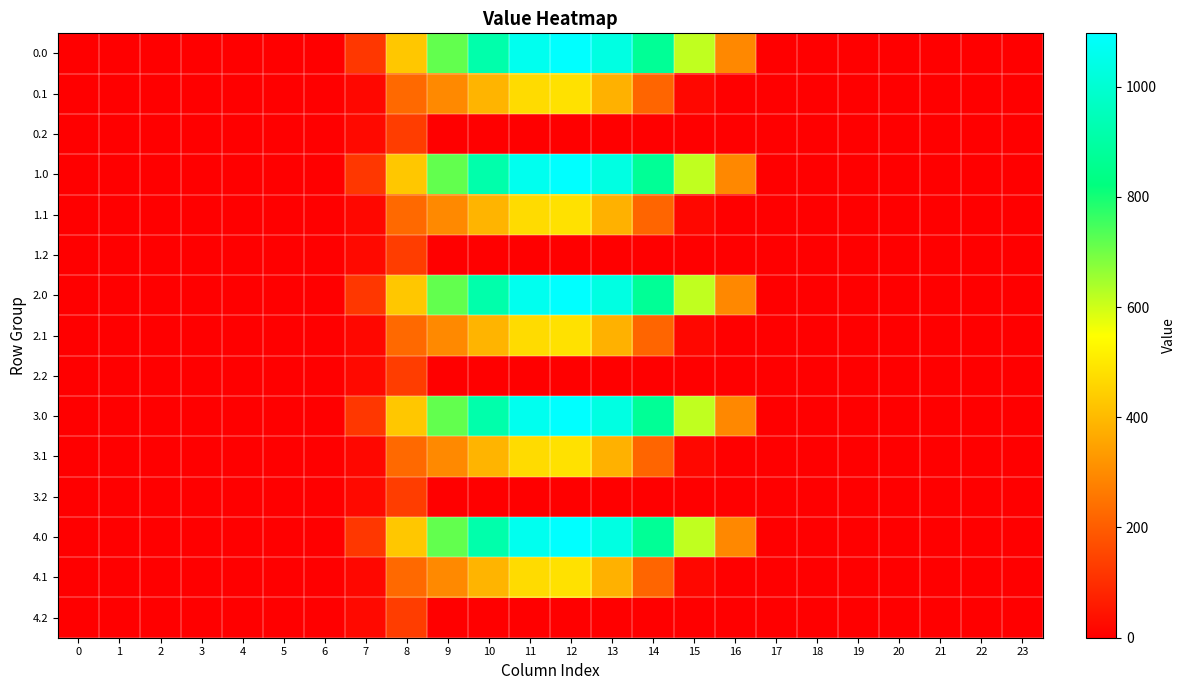

Reading right to left, list all the values displayed in this chart.

0.0: 23=0.0	22=0.0	21=0.0	20=0.0	19=0.0	18=0.0	17=0.0	16=294.5	15=615.9	14=870.6	13=1032.9	12=1096.7	11=1060.3	10=916.2	9=716.9	8=430.3	7=120.6	6=0.0	5=0.0	4=0.0	3=0.0	2=0.0	1=0.0	0=0.0
0.1: 23=0.0	22=0.0	21=0.0	20=0.0	19=0.0	18=0.0	17=0.0	16=0.0	15=17.3	14=219.2	13=382.7	12=485.4	11=471.7	10=388.1	9=295.9	8=227.5	7=17.7	6=0.0	5=0.0	4=0.0	3=0.0	2=0.0	1=0.0	0=0.0
0.2: 23=0.0	22=0.0	21=0.0	20=0.0	19=0.0	18=0.0	17=0.0	16=0.0	15=0.0	14=0.0	13=0.0	12=0.0	11=0.0	10=0.0	9=0.0	8=134.2	7=22.3	6=0.0	5=0.0	4=0.0	3=0.0	2=0.0	1=0.0	0=0.0
1.0: 23=0.0	22=0.0	21=0.0	20=0.0	19=0.0	18=0.0	17=0.0	16=294.5	15=615.9	14=870.6	13=1032.9	12=1096.7	11=1060.3	10=916.2	9=716.9	8=430.3	7=120.6	6=0.0	5=0.0	4=0.0	3=0.0	2=0.0	1=0.0	0=0.0
1.1: 23=0.0	22=0.0	21=0.0	20=0.0	19=0.0	18=0.0	17=0.0	16=0.0	15=17.3	14=219.2	13=382.7	12=485.4	11=471.7	10=388.1	9=295.9	8=227.5	7=17.7	6=0.0	5=0.0	4=0.0	3=0.0	2=0.0	1=0.0	0=0.0
1.2: 23=0.0	22=0.0	21=0.0	20=0.0	19=0.0	18=0.0	17=0.0	16=0.0	15=0.0	14=0.0	13=0.0	12=0.0	11=0.0	10=0.0	9=0.0	8=134.2	7=22.3	6=0.0	5=0.0	4=0.0	3=0.0	2=0.0	1=0.0	0=0.0
2.0: 23=0.0	22=0.0	21=0.0	20=0.0	19=0.0	18=0.0	17=0.0	16=294.5	15=615.9	14=870.6	13=1032.9	12=1096.7	11=1060.3	10=916.2	9=716.9	8=430.3	7=120.6	6=0.0	5=0.0	4=0.0	3=0.0	2=0.0	1=0.0	0=0.0
2.1: 23=0.0	22=0.0	21=0.0	20=0.0	19=0.0	18=0.0	17=0.0	16=0.0	15=17.3	14=219.2	13=382.7	12=485.4	11=471.7	10=388.1	9=295.9	8=227.5	7=17.7	6=0.0	5=0.0	4=0.0	3=0.0	2=0.0	1=0.0	0=0.0
2.2: 23=0.0	22=0.0	21=0.0	20=0.0	19=0.0	18=0.0	17=0.0	16=0.0	15=0.0	14=0.0	13=0.0	12=0.0	11=0.0	10=0.0	9=0.0	8=134.2	7=22.3	6=0.0	5=0.0	4=0.0	3=0.0	2=0.0	1=0.0	0=0.0
3.0: 23=0.0	22=0.0	21=0.0	20=0.0	19=0.0	18=0.0	17=0.0	16=294.5	15=615.9	14=870.6	13=1032.9	12=1096.7	11=1060.3	10=916.2	9=716.9	8=430.3	7=120.6	6=0.0	5=0.0	4=0.0	3=0.0	2=0.0	1=0.0	0=0.0
3.1: 23=0.0	22=0.0	21=0.0	20=0.0	19=0.0	18=0.0	17=0.0	16=0.0	15=17.3	14=219.2	13=382.7	12=485.4	11=471.7	10=388.1	9=295.9	8=227.5	7=17.7	6=0.0	5=0.0	4=0.0	3=0.0	2=0.0	1=0.0	0=0.0
3.2: 23=0.0	22=0.0	21=0.0	20=0.0	19=0.0	18=0.0	17=0.0	16=0.0	15=0.0	14=0.0	13=0.0	12=0.0	11=0.0	10=0.0	9=0.0	8=134.2	7=22.3	6=0.0	5=0.0	4=0.0	3=0.0	2=0.0	1=0.0	0=0.0
4.0: 23=0.0	22=0.0	21=0.0	20=0.0	19=0.0	18=0.0	17=0.0	16=294.5	15=615.9	14=870.6	13=1032.9	12=1096.7	11=1060.3	10=916.2	9=716.9	8=430.3	7=120.6	6=0.0	5=0.0	4=0.0	3=0.0	2=0.0	1=0.0	0=0.0
4.1: 23=0.0	22=0.0	21=0.0	20=0.0	19=0.0	18=0.0	17=0.0	16=0.0	15=17.3	14=219.2	13=382.7	12=485.4	11=471.7	10=388.1	9=295.9	8=227.5	7=17.7	6=0.0	5=0.0	4=0.0	3=0.0	2=0.0	1=0.0	0=0.0
4.2: 23=0.0	22=0.0	21=0.0	20=0.0	19=0.0	18=0.0	17=0.0	16=0.0	15=0.0	14=0.0	13=0.0	12=0.0	11=0.0	10=0.0	9=0.0	8=134.2	7=22.3	6=0.0	5=0.0	4=0.0	3=0.0	2=0.0	1=0.0	0=0.0